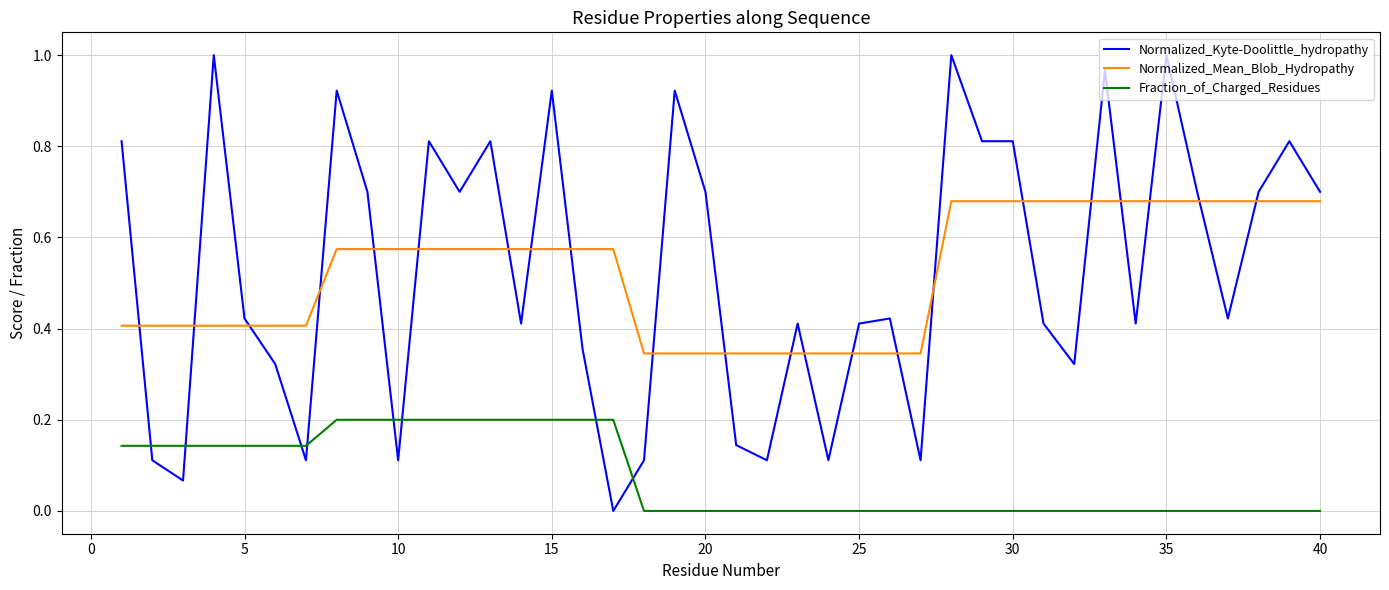

Which series has the widest spread of values?

Normalized_Kyte-Doolittle_hydropathy